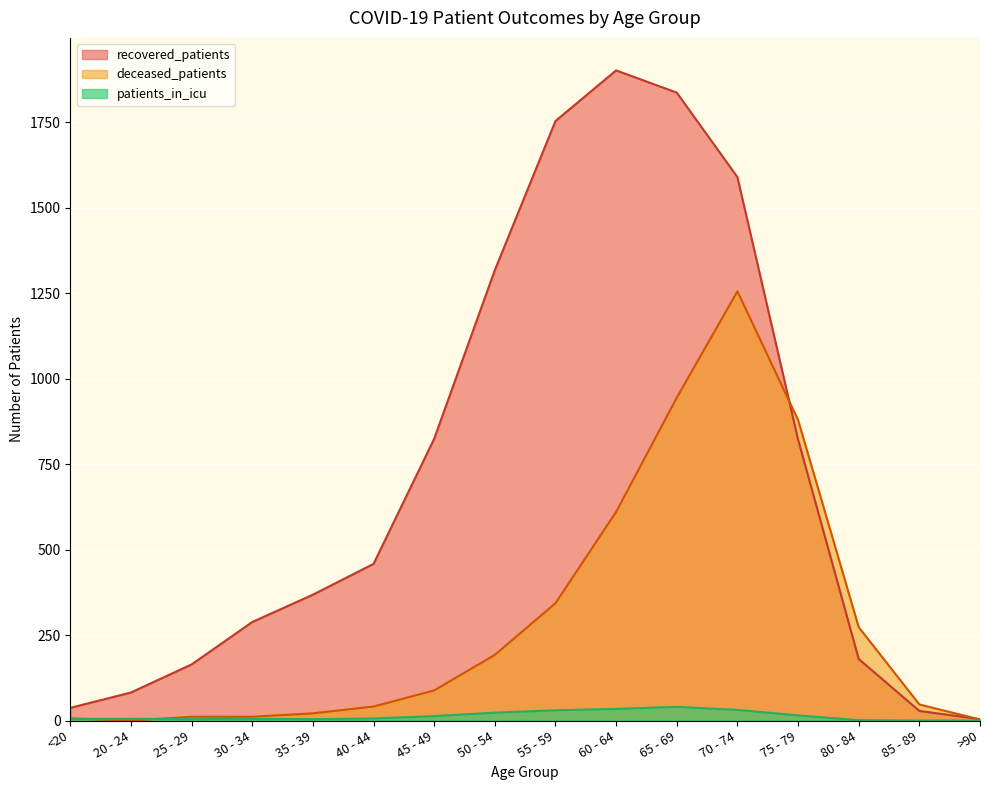

Reading right to left, what are all the values shown in this chart?

recovered_patients: 4	28	180	822	1589	1836	1901	1753	1317	824	458	368	288	164	82	37
deceased_patients: 3	47	273	879	1255	944	610	343	192	88	41	21	11	11	0	6
patients_in_icu: 0	0	1	15	31	40	34	30	23	13	6	4	5	4	5	5